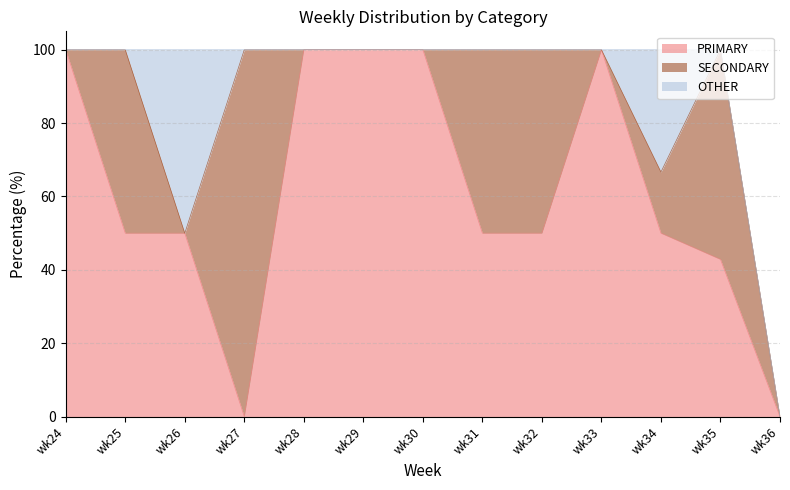

Reading right to left, list all the values displayed in this chart.

PRIMARY: wk36=0.0	wk35=42.9	wk34=50.0	wk33=100.0	wk32=50.0	wk31=50.0	wk30=100.0	wk29=100.0	wk28=100.0	wk27=0.0	wk26=50.0	wk25=50.0	wk24=100.0
SECONDARY: wk36=0.0	wk35=57.1	wk34=16.7	wk33=0.0	wk32=50.0	wk31=50.0	wk30=0.0	wk29=0.0	wk28=0.0	wk27=100.0	wk26=0.0	wk25=50.0	wk24=0.0
OTHER: wk36=0.0	wk35=0.0	wk34=33.3	wk33=0.0	wk32=0.0	wk31=0.0	wk30=0.0	wk29=0.0	wk28=0.0	wk27=0.0	wk26=50.0	wk25=0.0	wk24=0.0